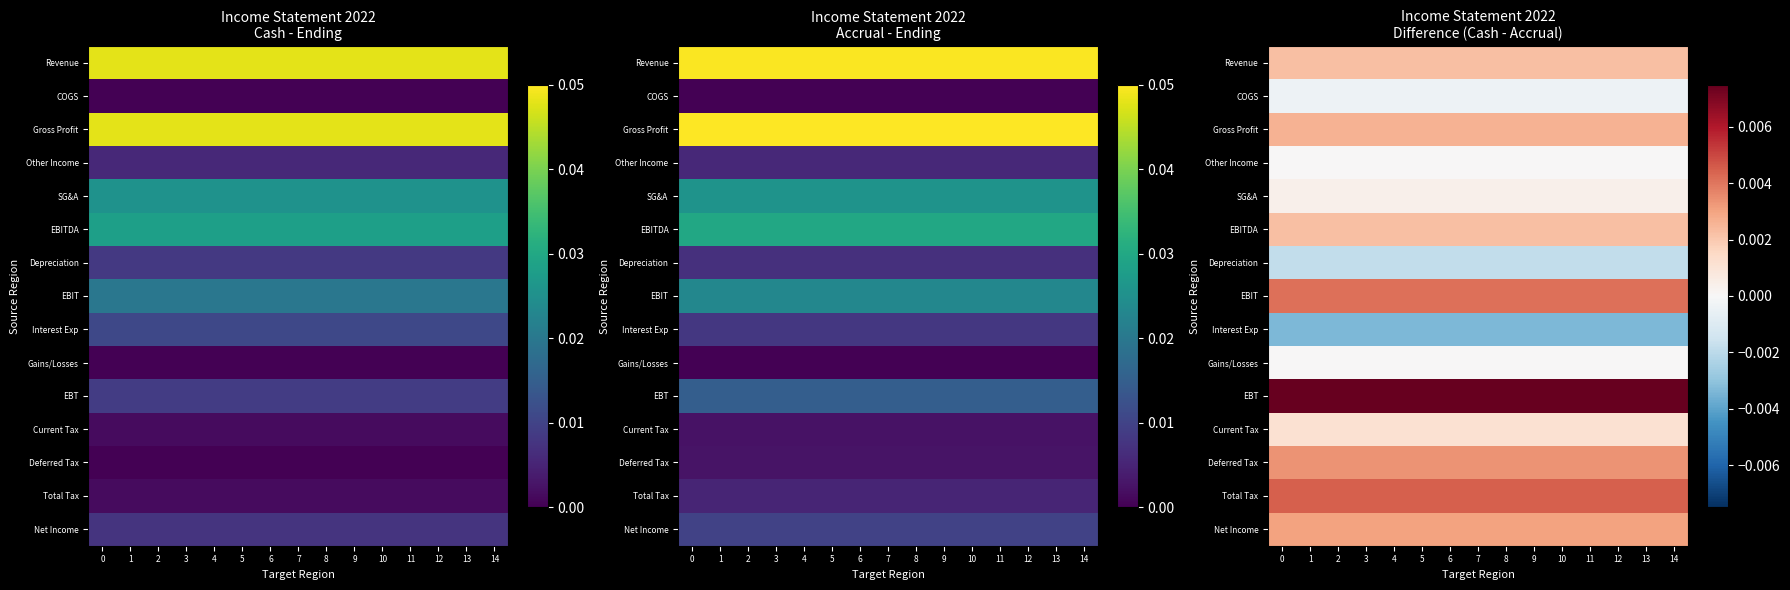

Is the value of Total Tax at 9 greater than the value of Depreciation at 7?

Yes